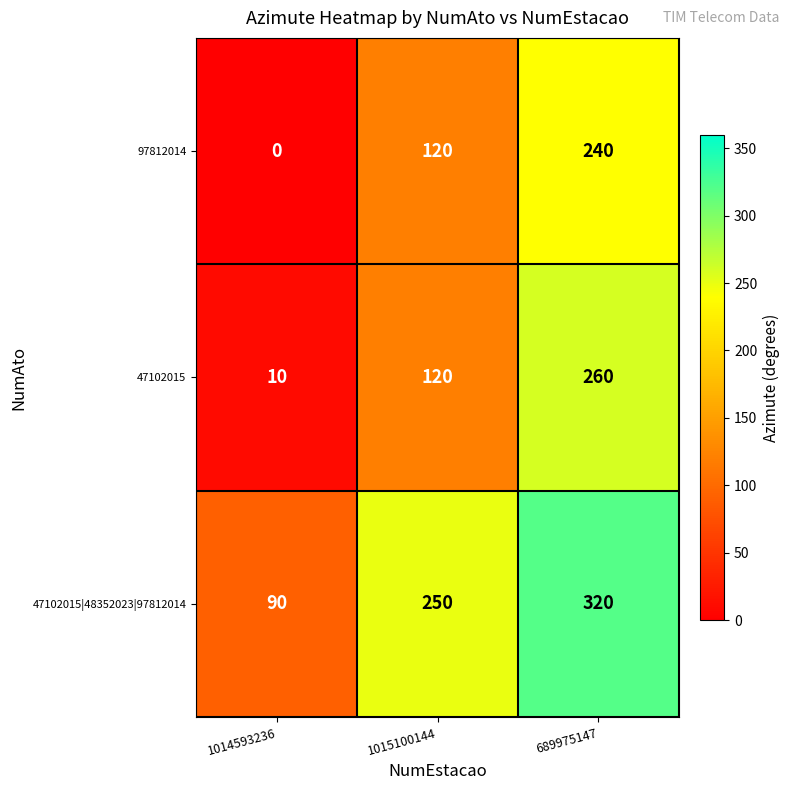

At how many categories does at least one series exceed 77?

3